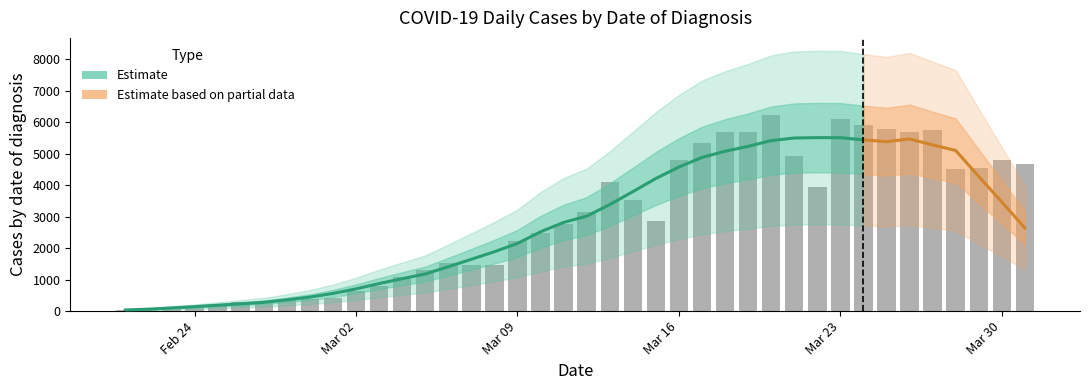

Is it true that the value at Mar 09 is 2240?

True